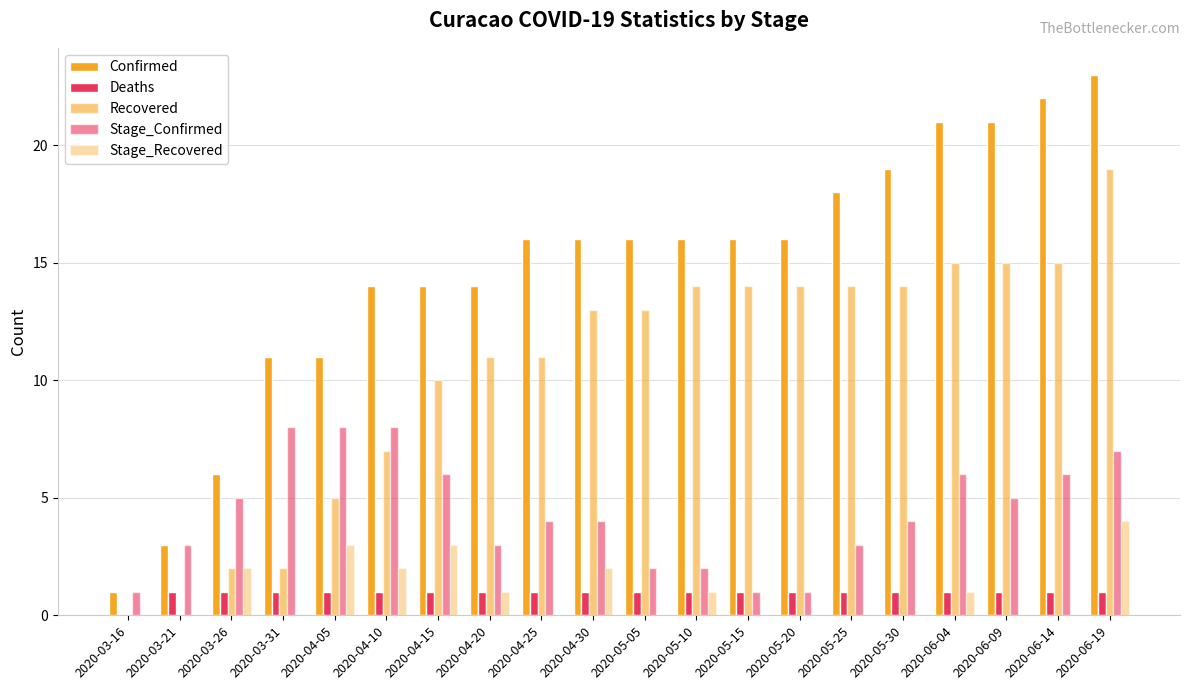

Is it true that Deaths equals 2 at 2020-04-15?

False